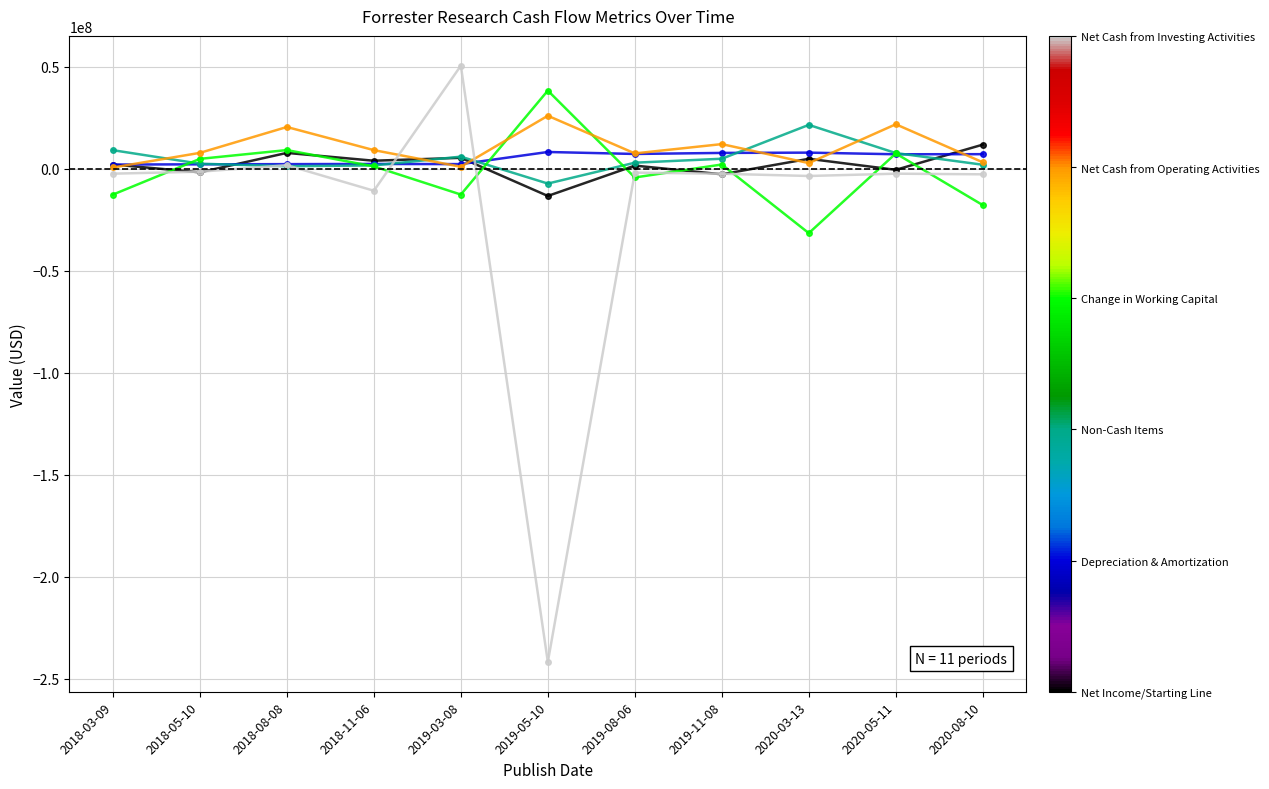

Which label corresponds to the largest value in the chart?

2019-03-08